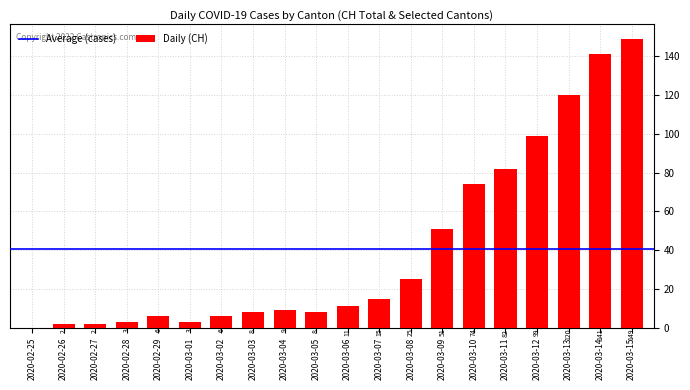

Between 2020-02-25 and 2020-03-10, which is larger?

2020-03-10